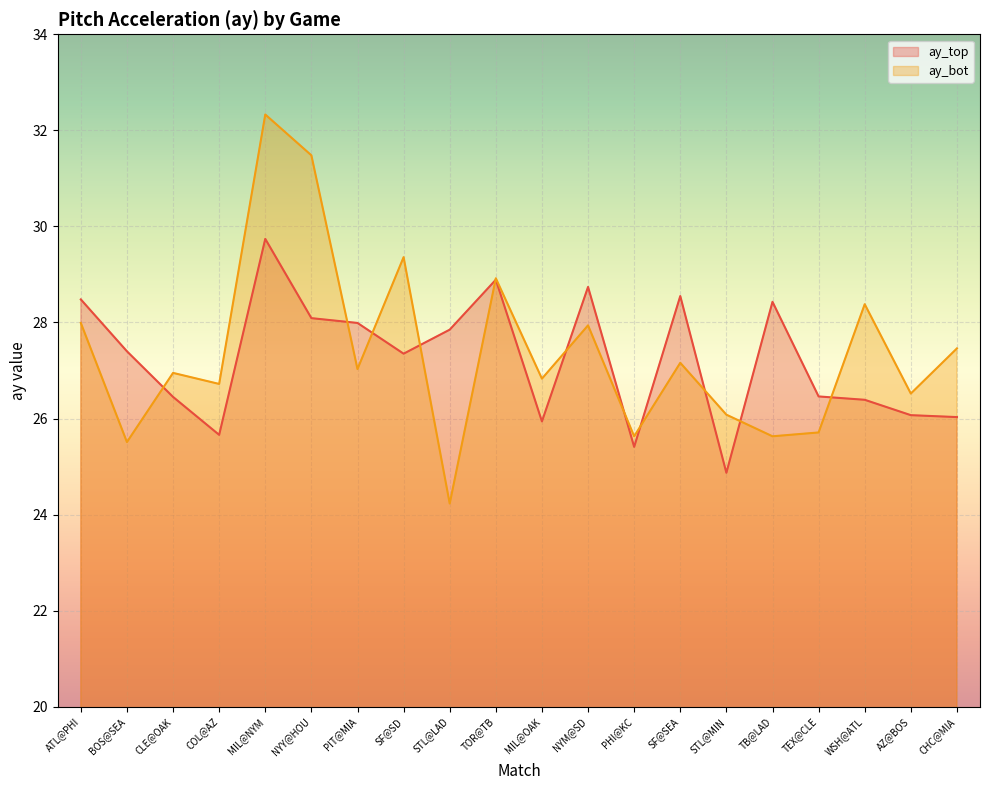

What is the label of the 20th point from the left?

CHC@MIA